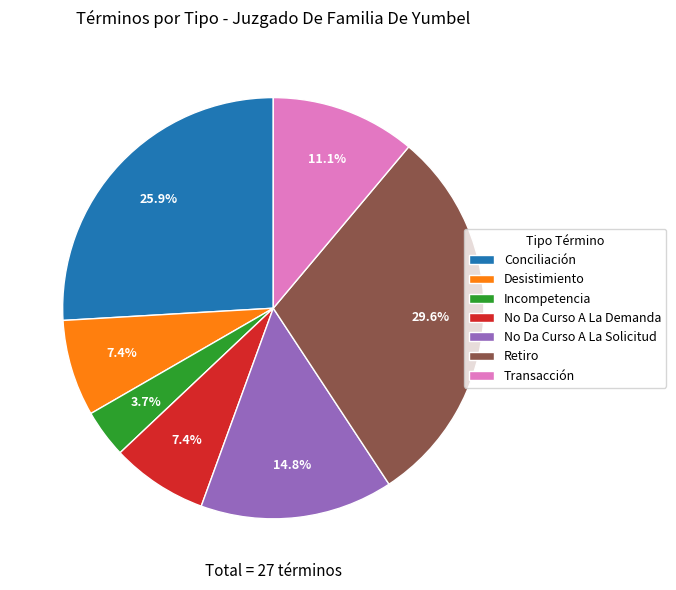

How much of the chart is everything except Retiro?

70.4%